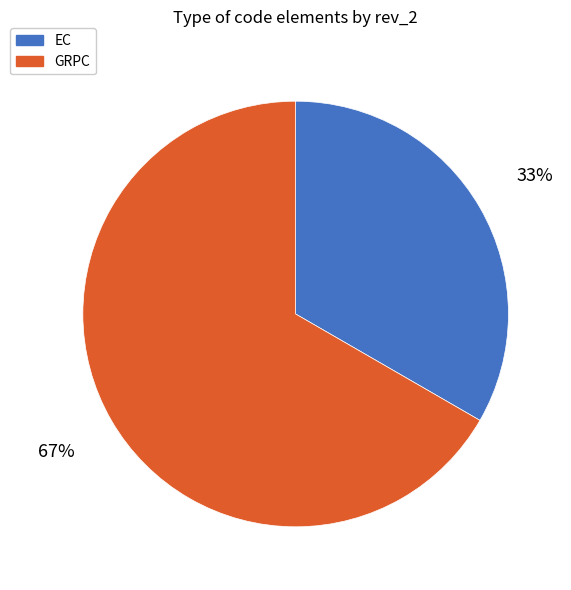

Is there any slice that represents more than half of the pie?

Yes